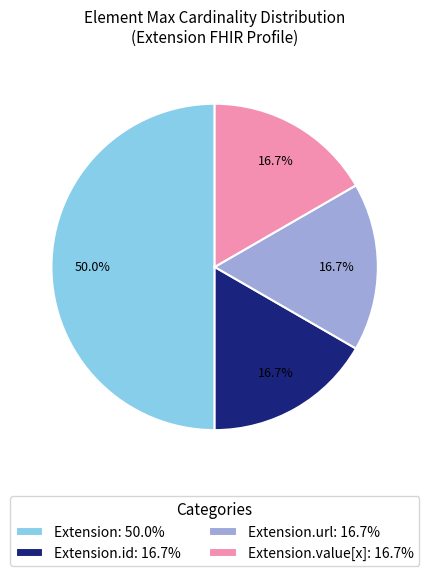

Is Extension.value[x]: 16.7% the majority of the pie?

No